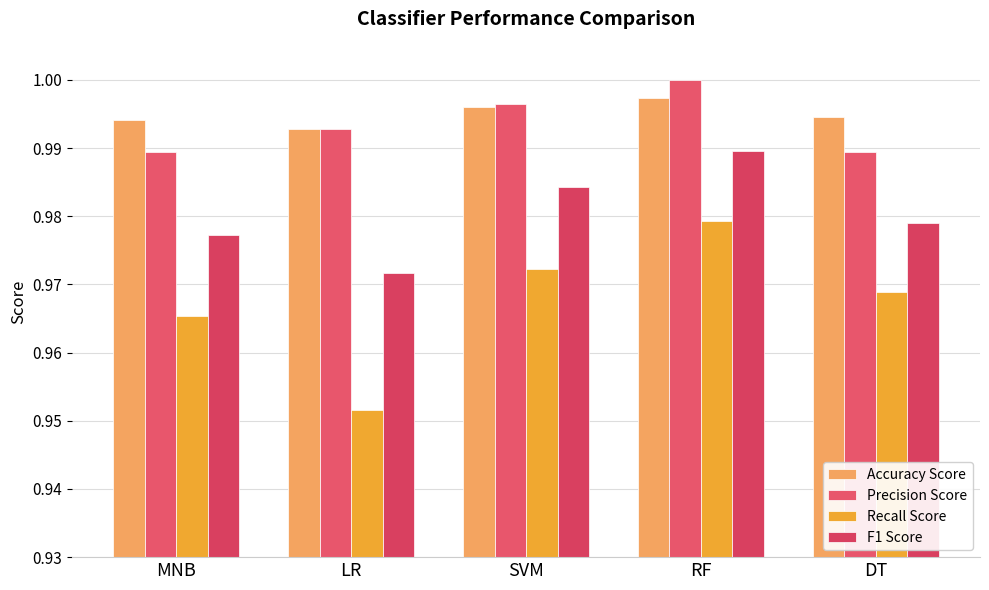

Rank the categories by Precision Score value from lowest to highest.

MNB, DT, LR, SVM, RF